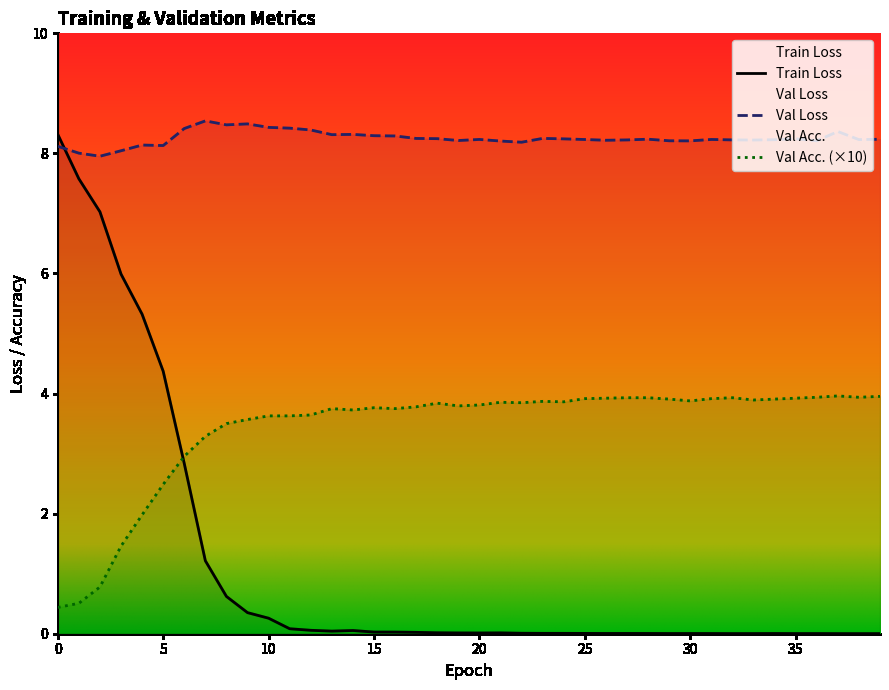

What is the value of the Val Acc. point at the 26th from the left?

3.9